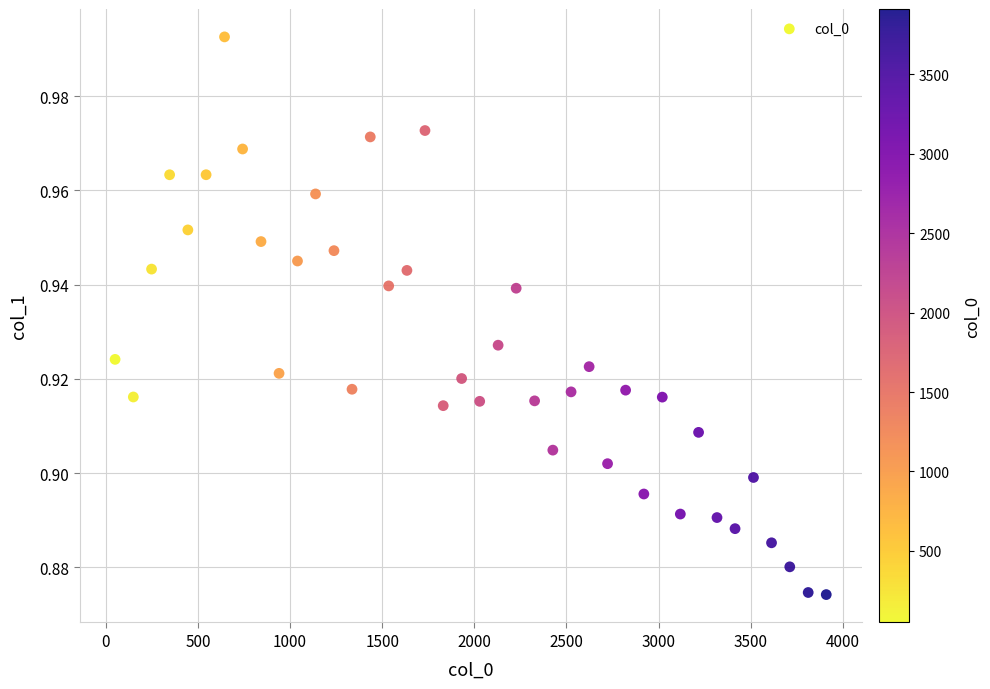

What is the range of X values (max minus min)?

3860.0